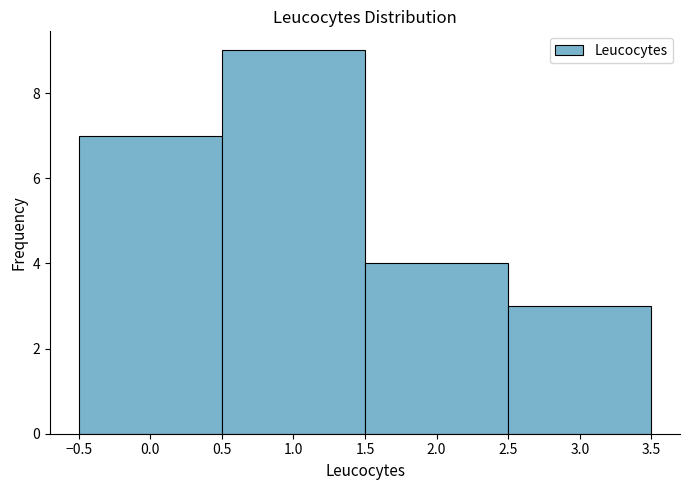

Reading left to right, transcribe this chart: for each bar, give the range it covers on the x-axis and its height. The values are not printed on the chart, so give them approximately, as read against the axis.

-0.5 to 0.5: 7
0.5 to 1.5: 9
1.5 to 2.5: 4
2.5 to 3.5: 3